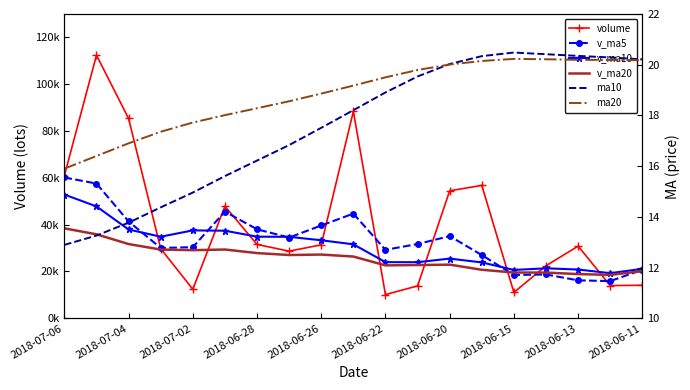

What is the value of the ma20 point at the 1st from the left?

15.9